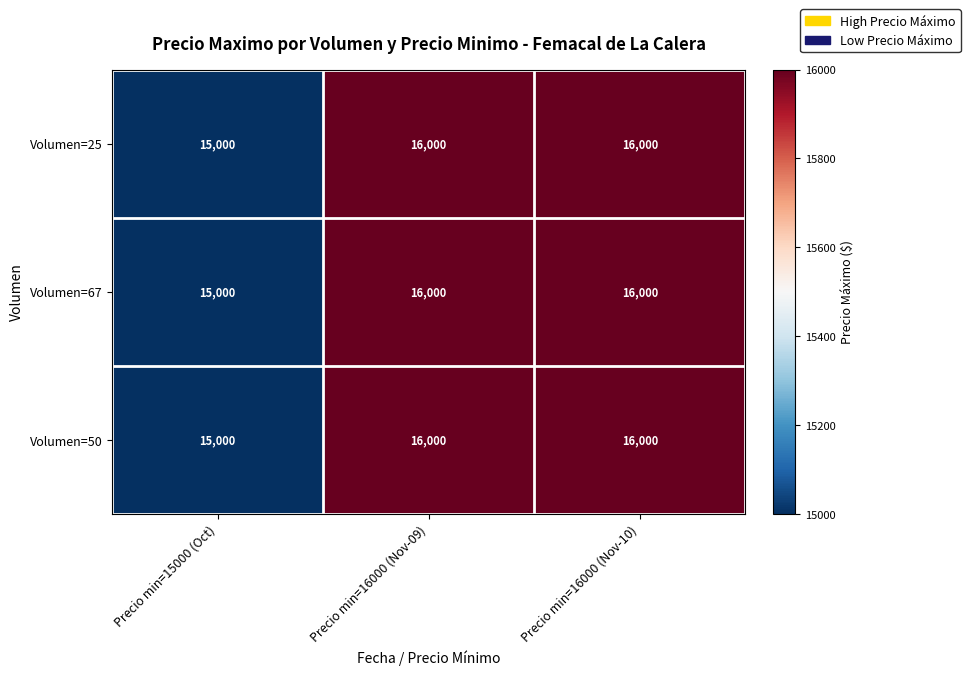

What is the sum of the Volumen=50 values at Precio min=16000 (Nov-10) and Precio min=16000 (Nov-09)?

32000